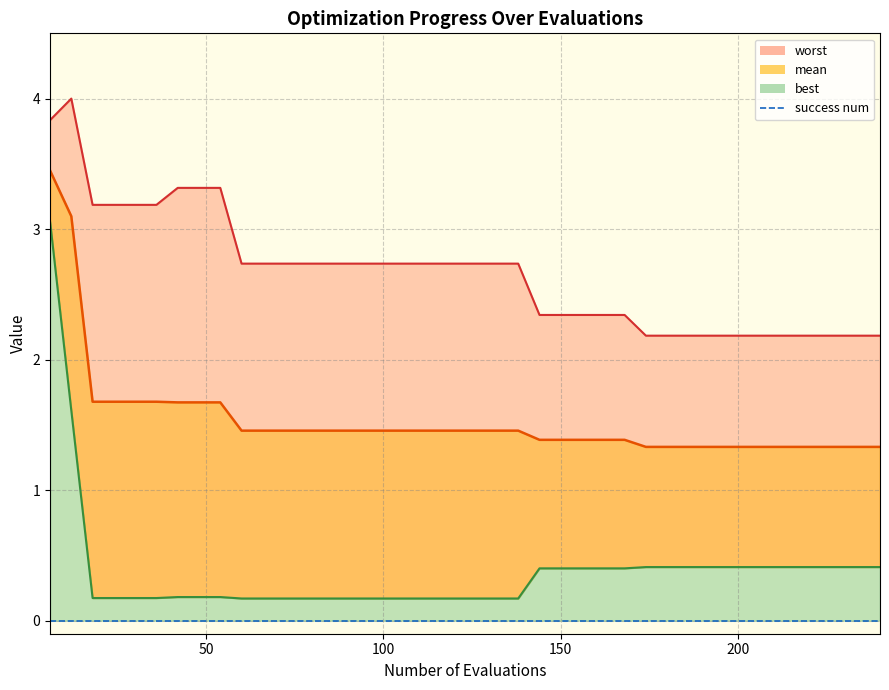

True or false: worst has a value of 1.3 at 23.

False